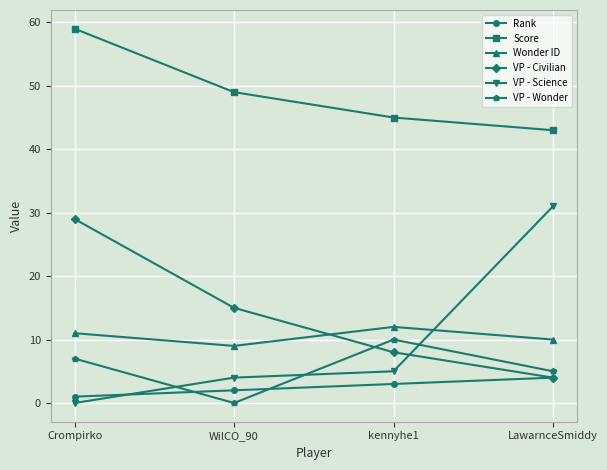

Does the chart display data point markers on the line(s)?

Yes